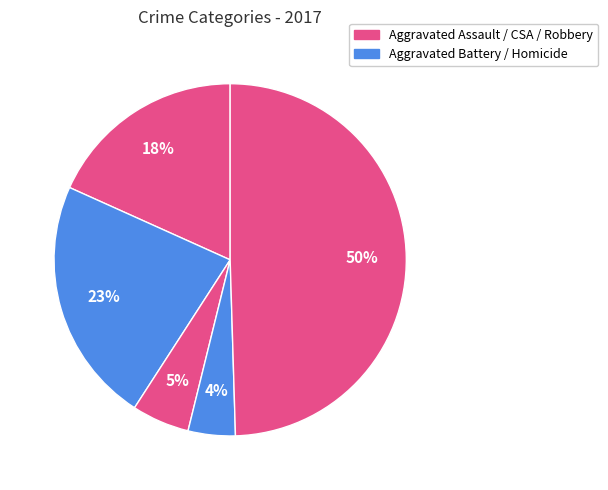

Which category has the biggest portion of the pie?

Robbery